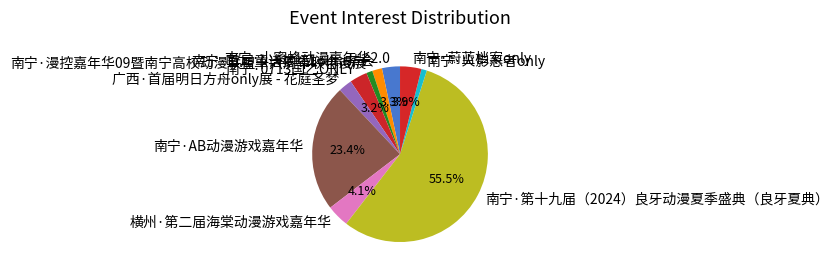

What is the total percentage of 南宁·0713国乙ONLY and 南宁·小蜜蜂动漫嘉年华2.0?

6.5%